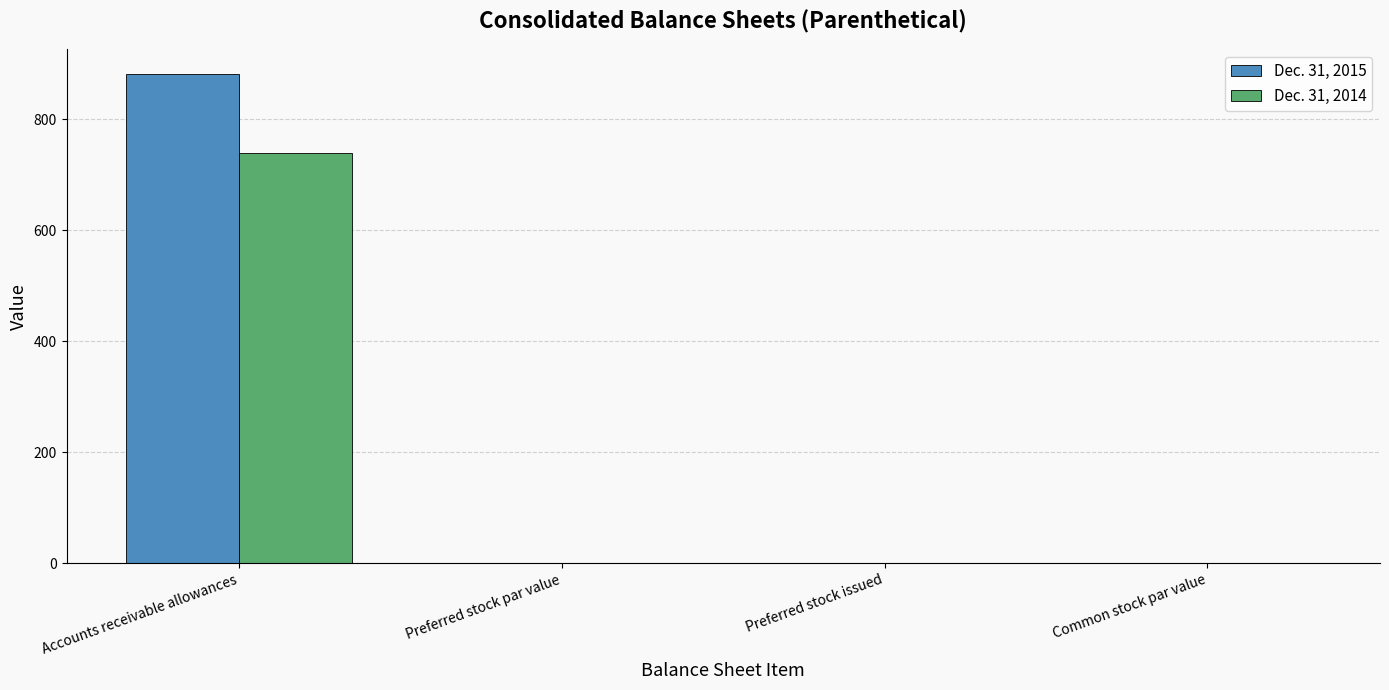

The value of Dec. 31, 2014 at Accounts receivable allowances is 1228.3. True or false?

False